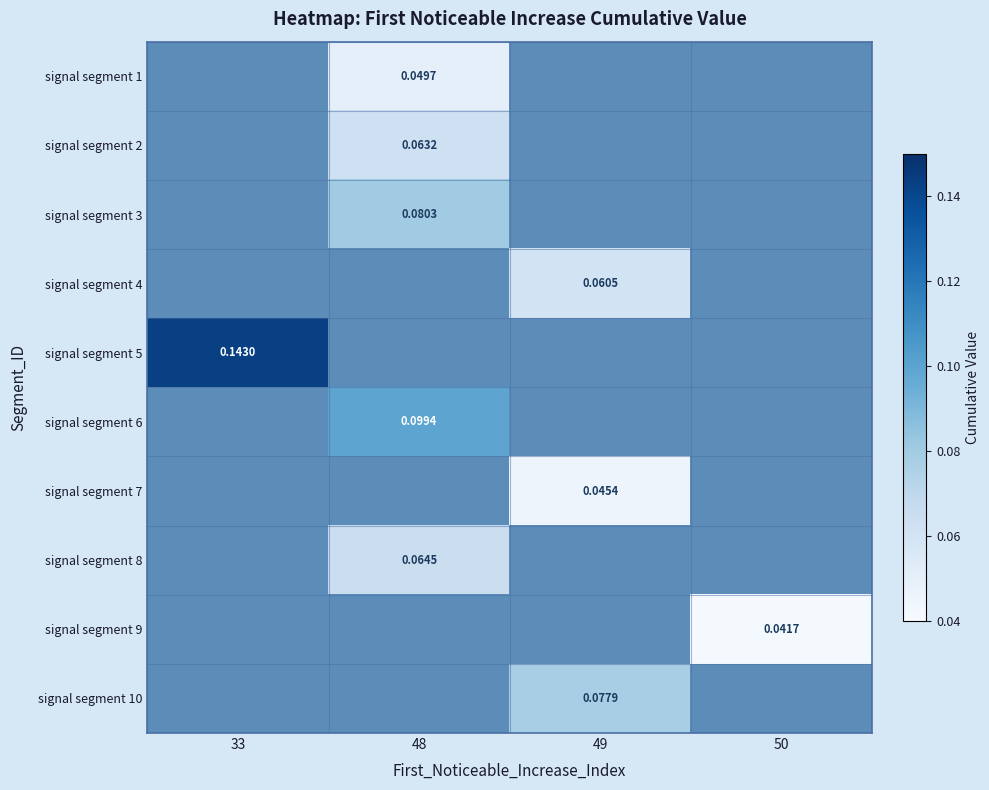

Is the value of signal segment 6 at 48 greater than the value of signal segment 1 at 33?

No